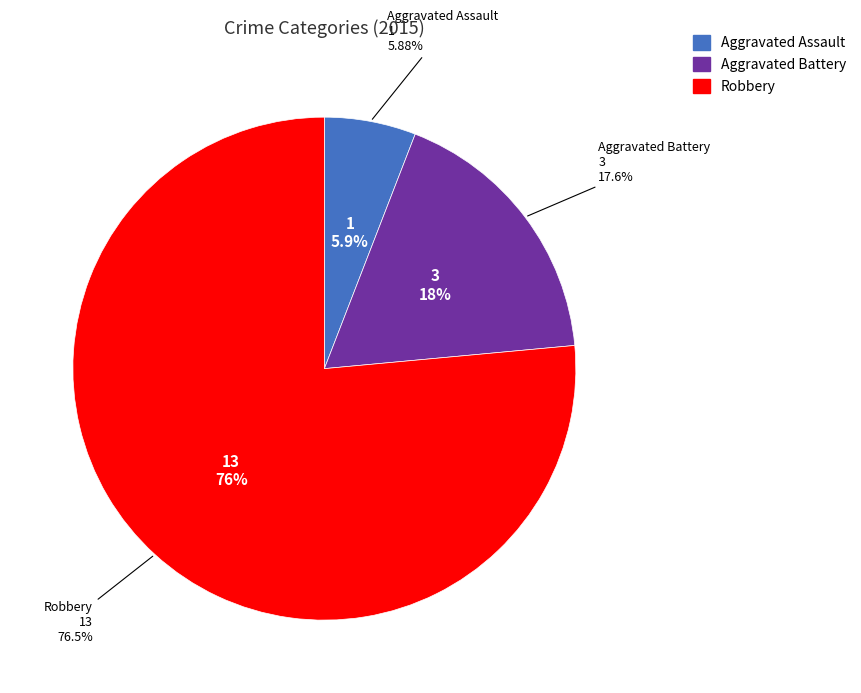

Is there any slice that represents more than half of the pie?

Yes